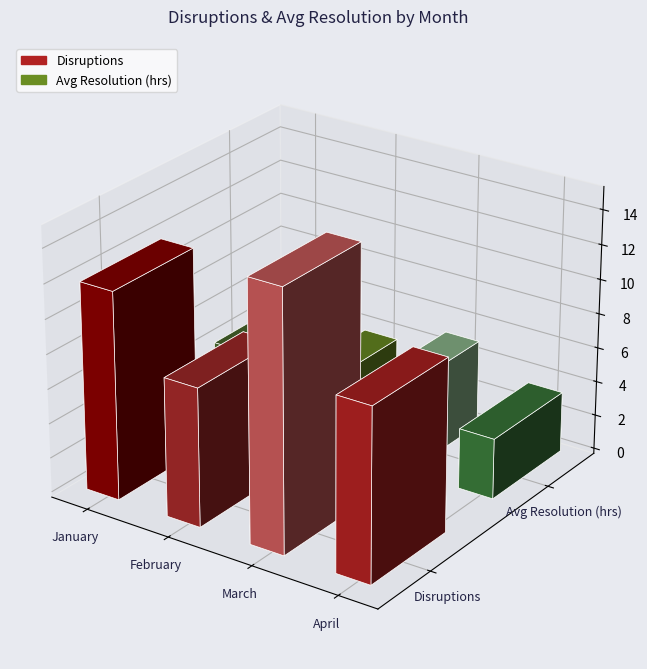

At which label is Disruptions closest to 11?

January